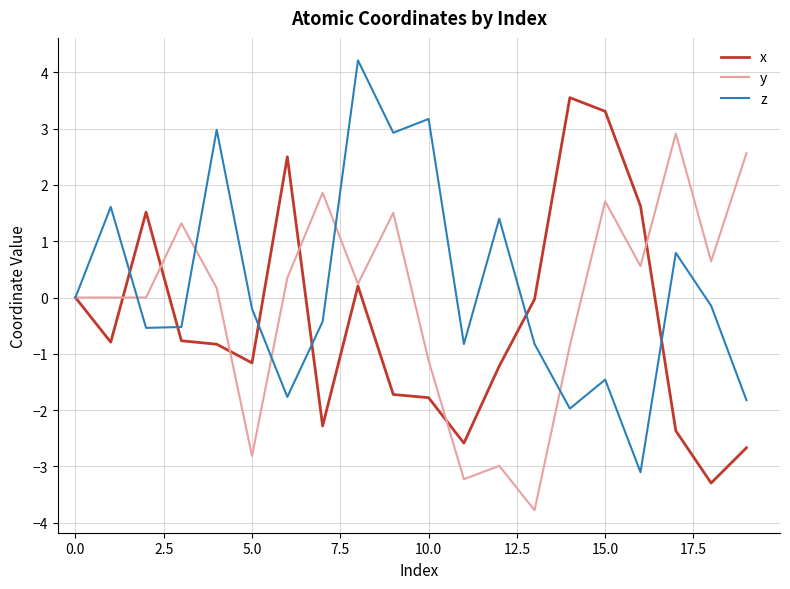

What is the smallest value displayed?

-3.8